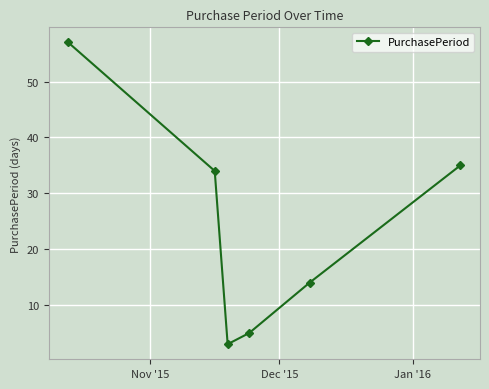

What is the greatest value displayed?

57